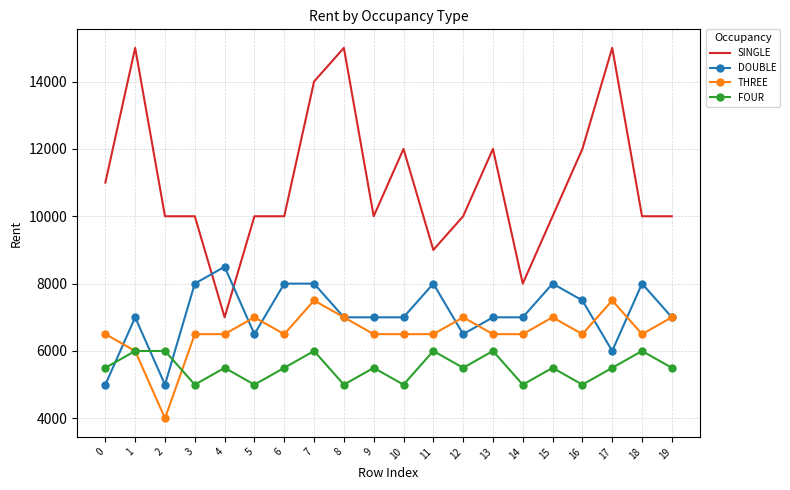

Where do DOUBLE and FOUR first cross each other?

0 and 1